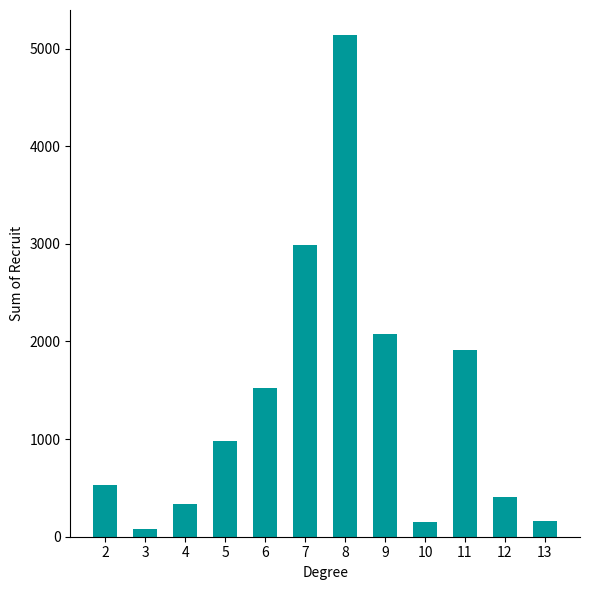

What is the greatest value displayed?

5139